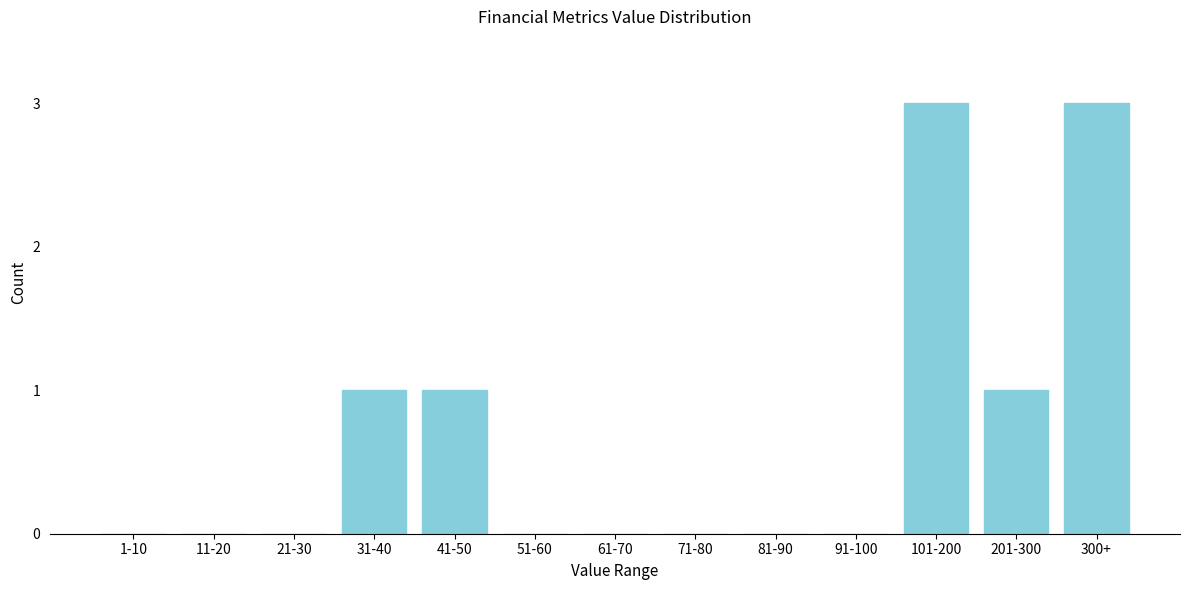

Reading left to right, extract all data points from this chart.

1-10=0	11-20=0	21-30=0	31-40=1	41-50=1	51-60=0	61-70=0	71-80=0	81-90=0	91-100=0	101-200=3	201-300=1	300+=3